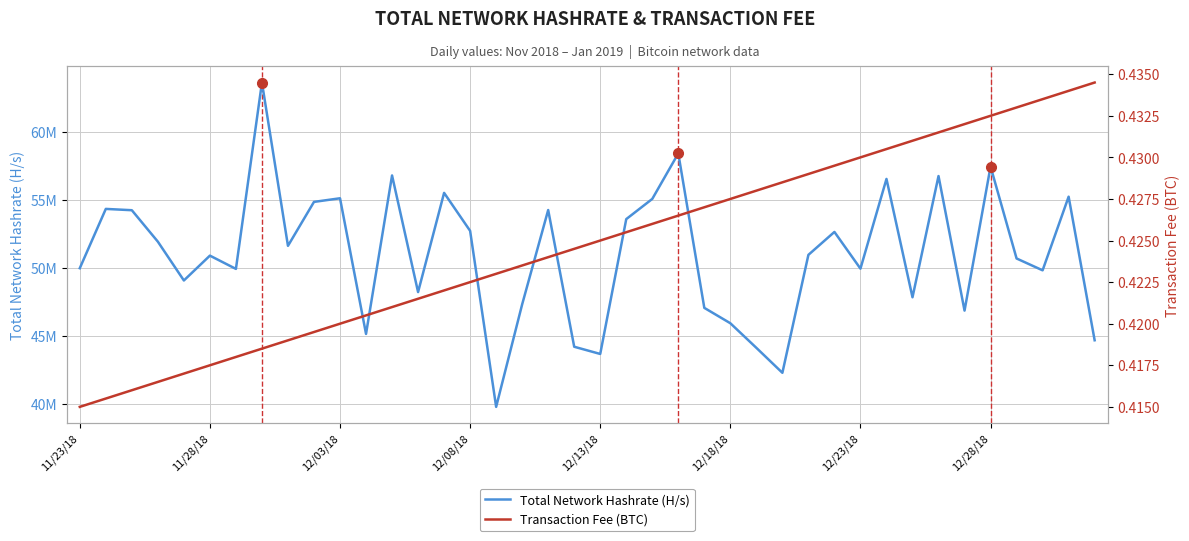

Which series changed the most between 19 and 21?

Total Network Hashrate